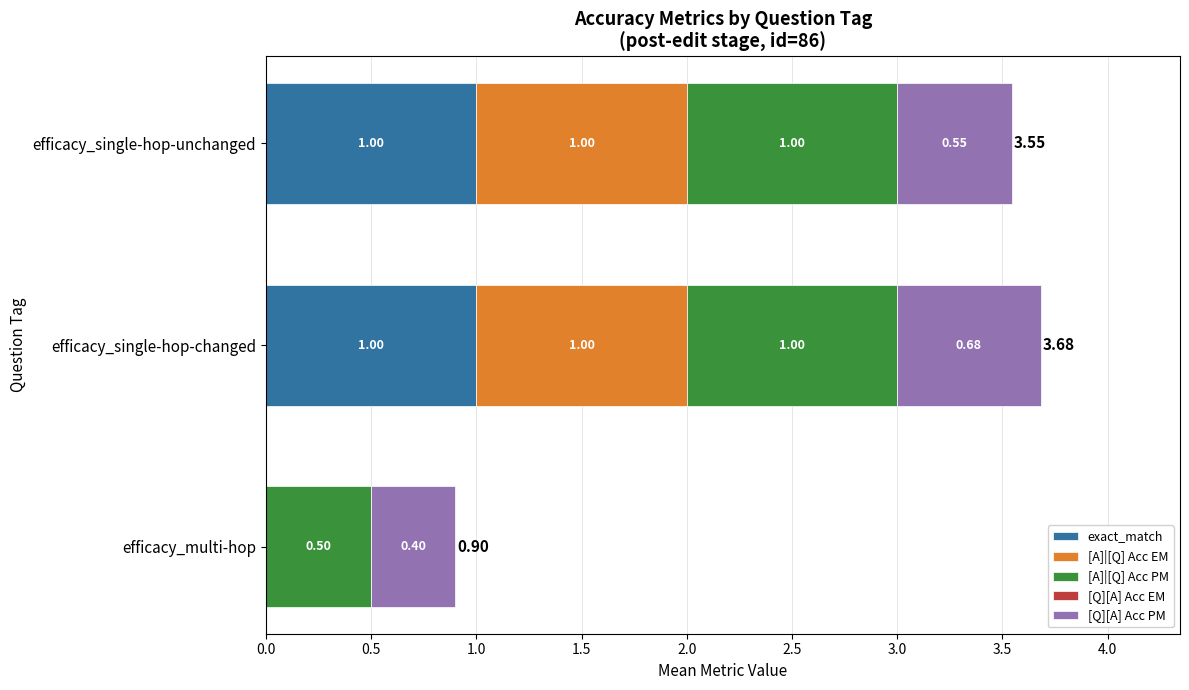

At which category is the sum across all series the highest?

efficacy_single-hop-changed